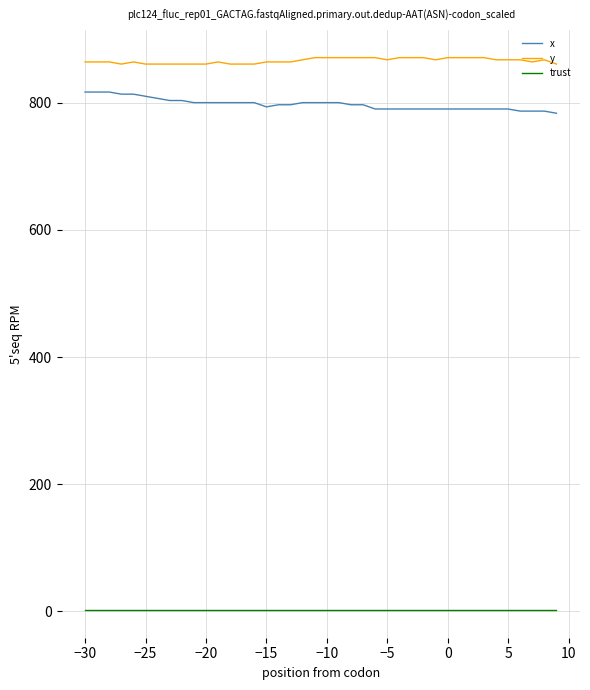

Which series has the largest total across all categories?

y